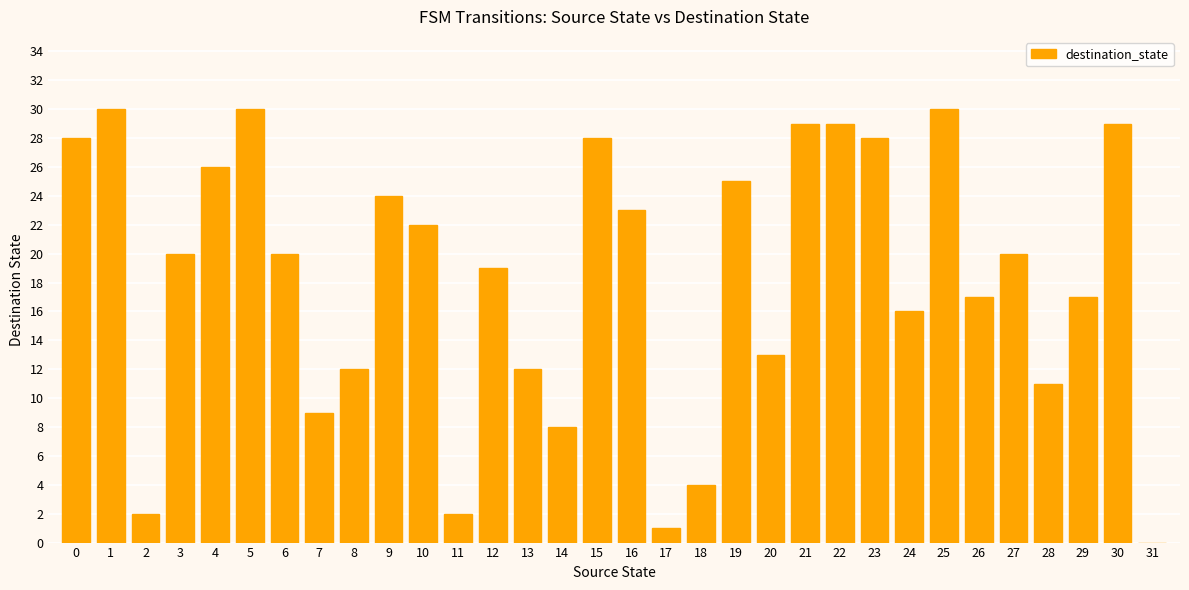

What is the ratio of the value at 6 to the value at 18?

5.0